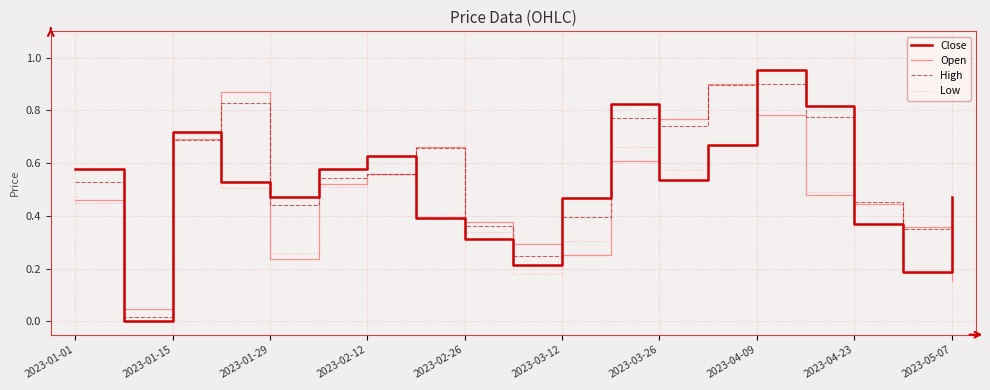

Which series has the largest range (max minus min)?

Close